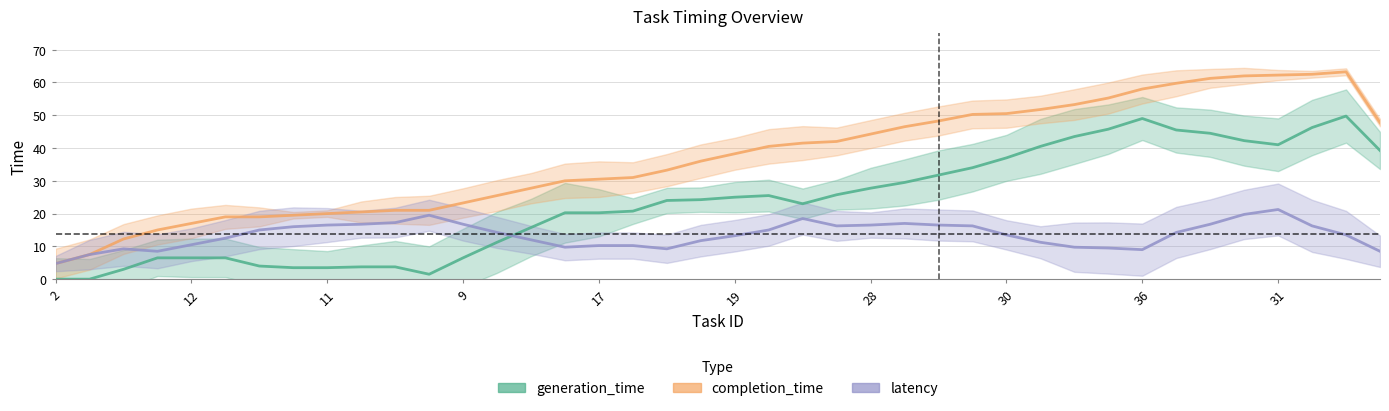

What are all the series names shown in the legend?

generation_time, completion_time, latency